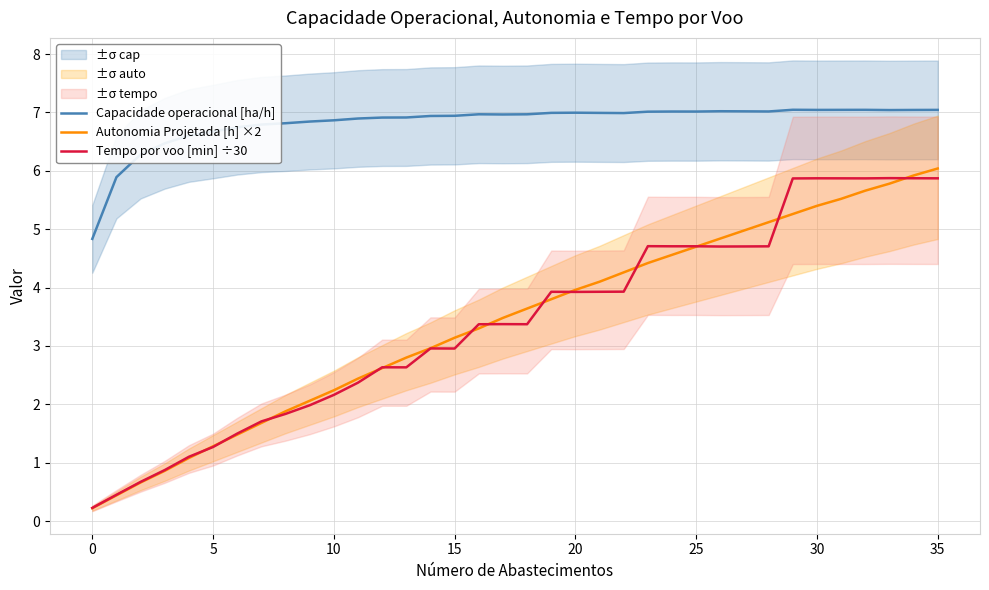

What is the label of the 7th point from the right?

29